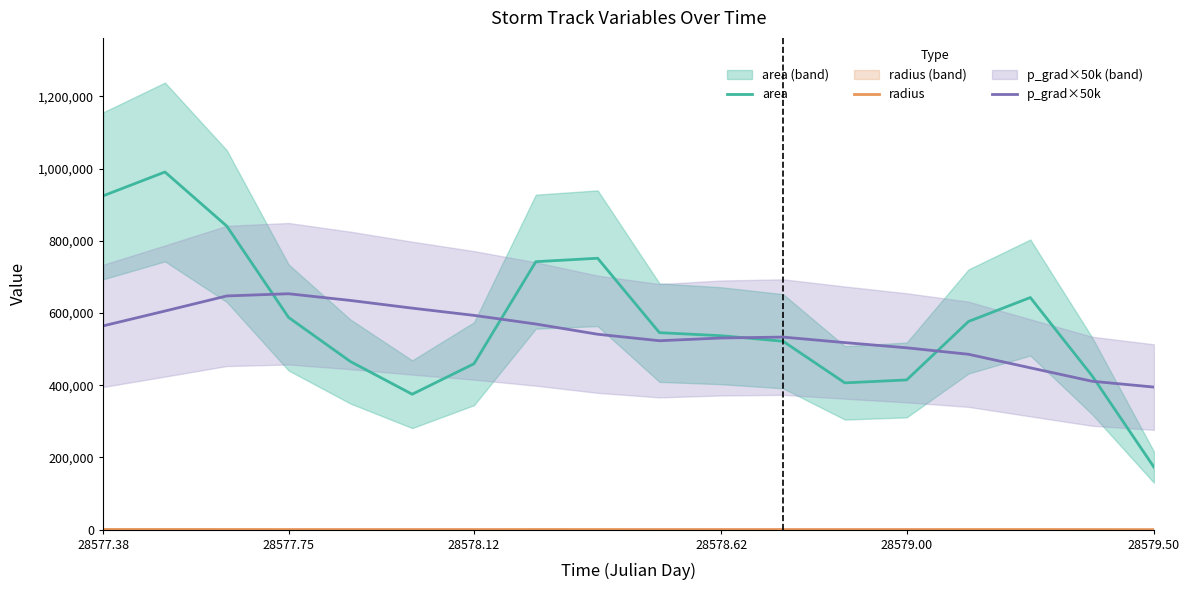

What is the minimum value for p_grad×50k?

394859.3